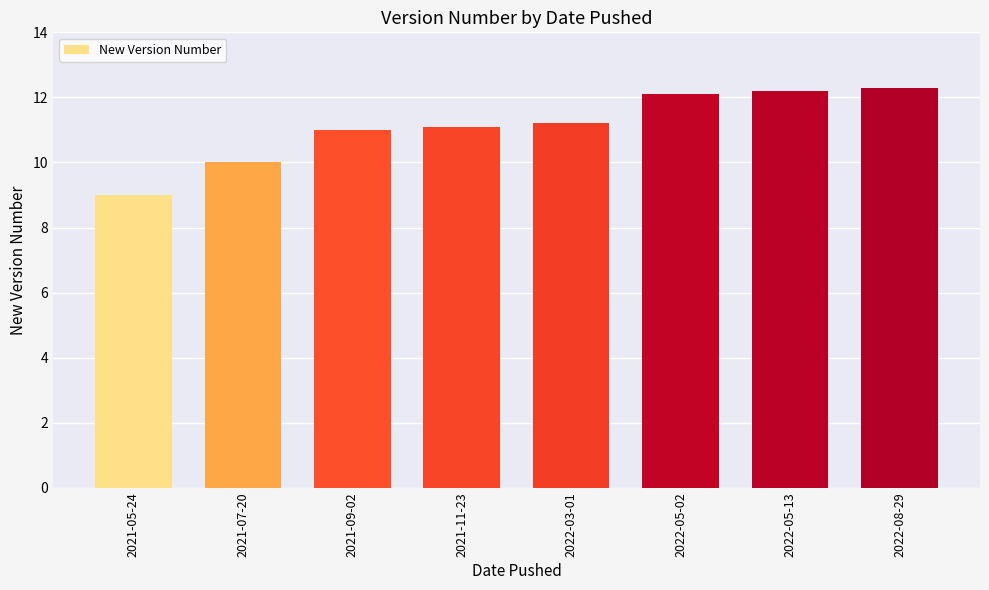

True or false: the data shows 15.6 at 2021-09-02.

False